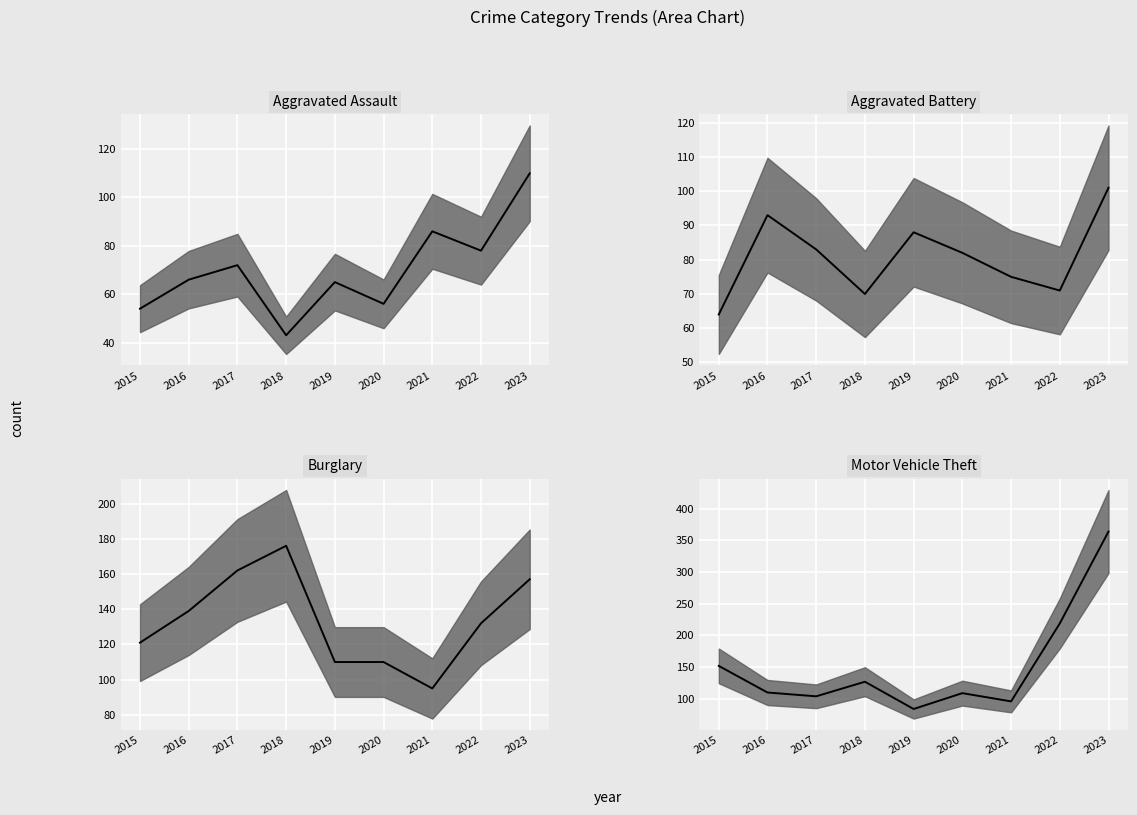

Does the chart display data point markers on the line(s)?

No